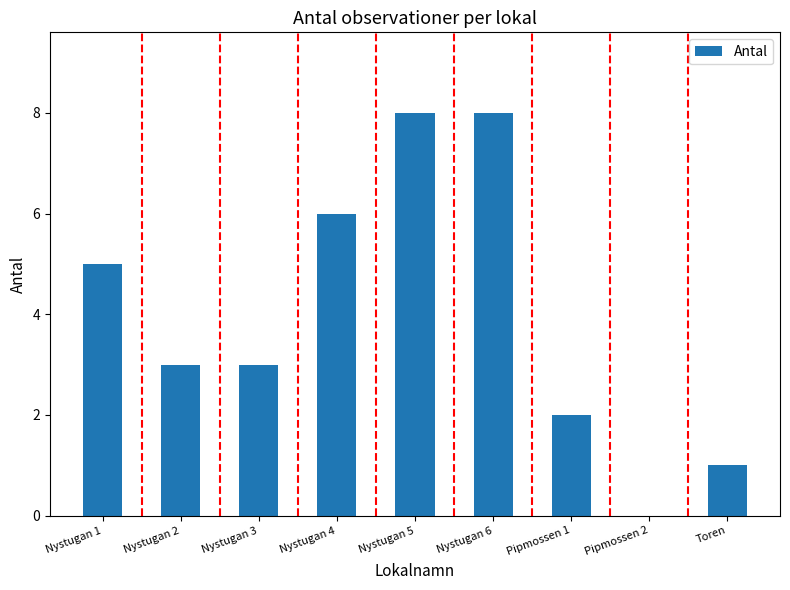

What is the greatest value displayed?

8